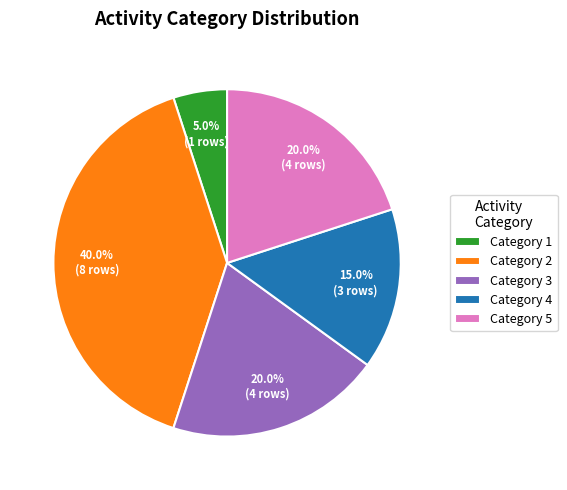

Which slice is the largest?

Category 2